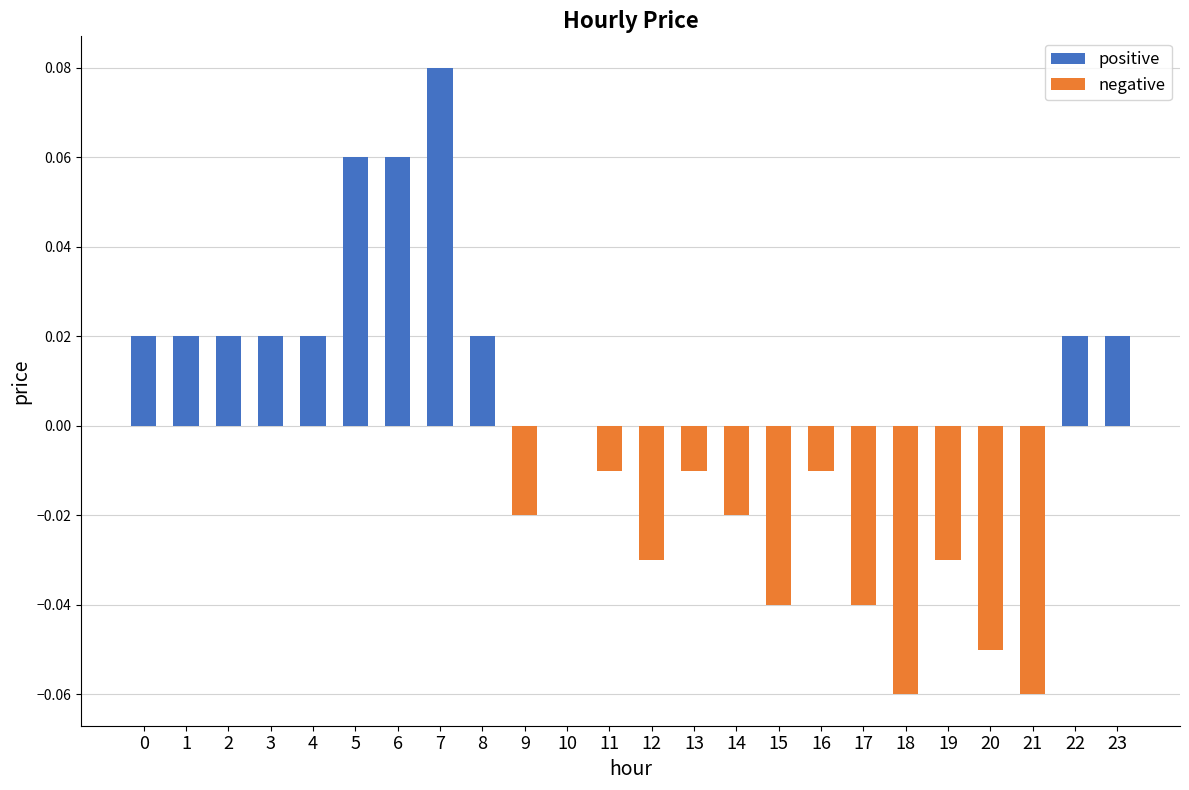

Are the bars horizontal?

No